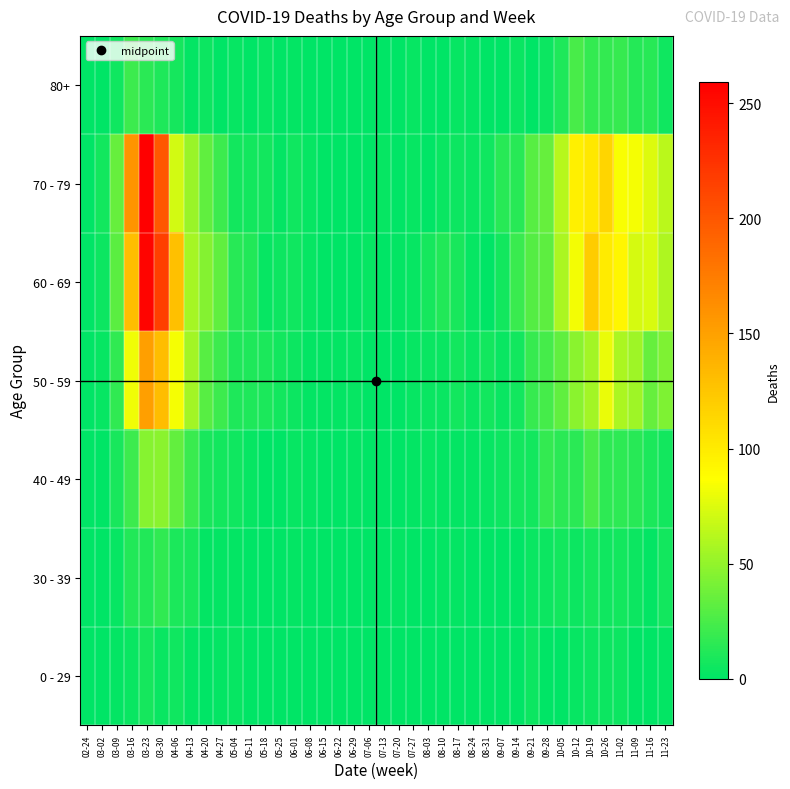

Rank the series at 09-28 from lowest to highest value.

0 - 29, 30 - 39, 80+, 40 - 49, 50 - 59, 60 - 69, 70 - 79